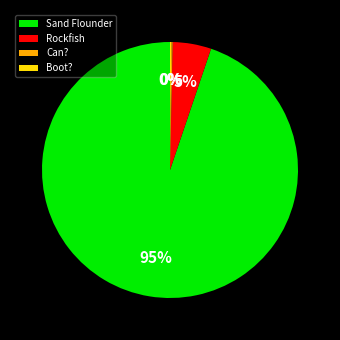

True or false: Sand Flounder accounts for 84% of the total.

False